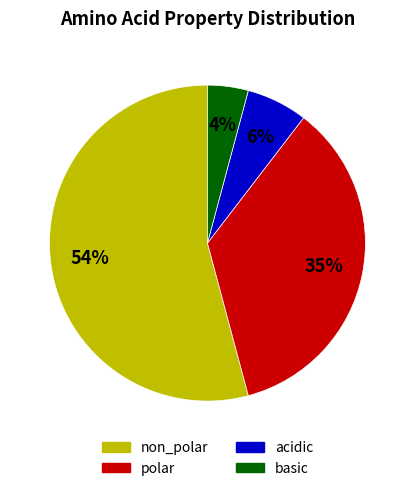

To the nearest percent, what percentage of the pie is acidic?

6%